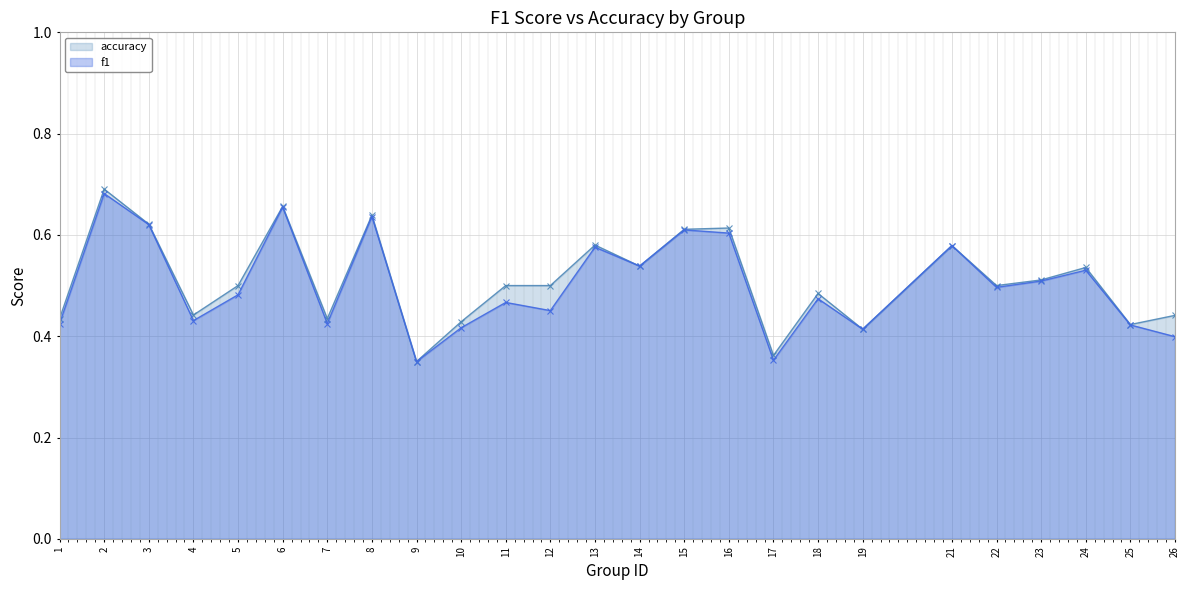

Is the value of accuracy at 13 greater than the value of f1 at 14?

Yes